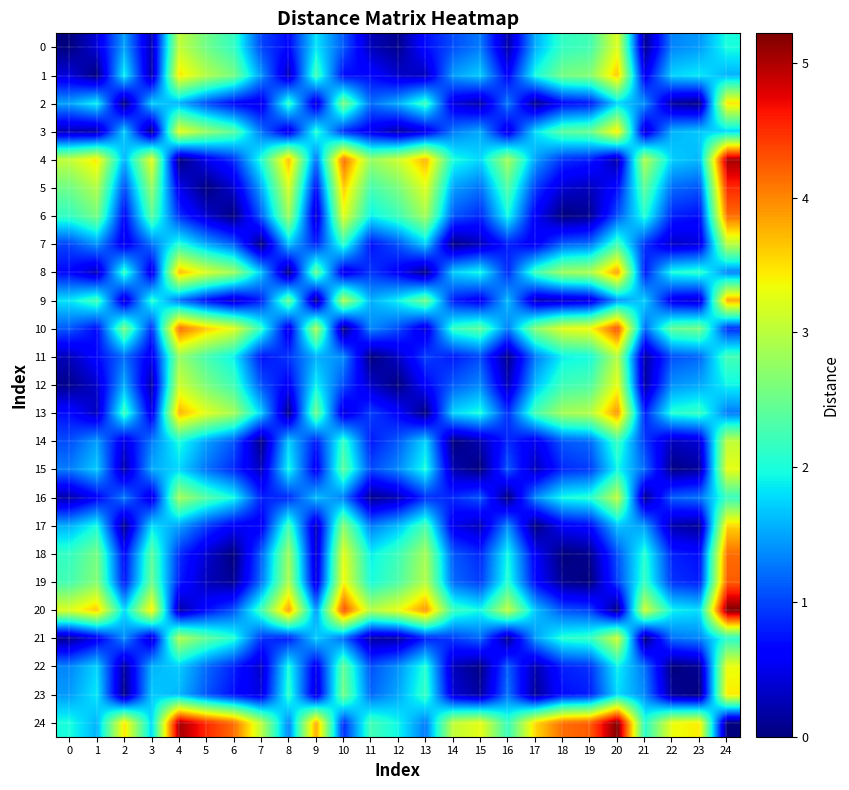

At how many categories does at least one series exceed 3?

23